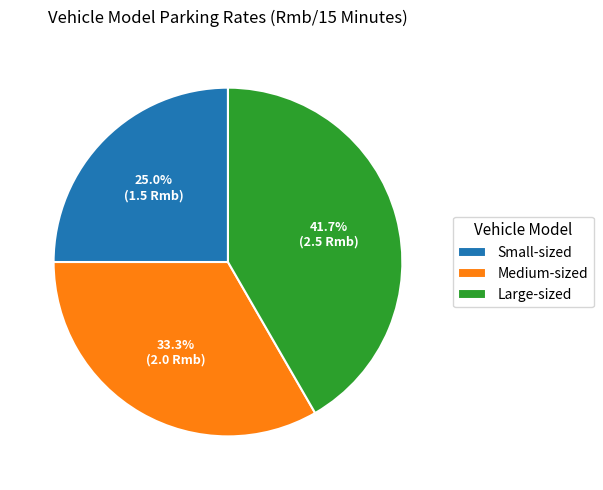

To the nearest percent, what is the combined percentage of Small-sized and Medium-sized?

58%